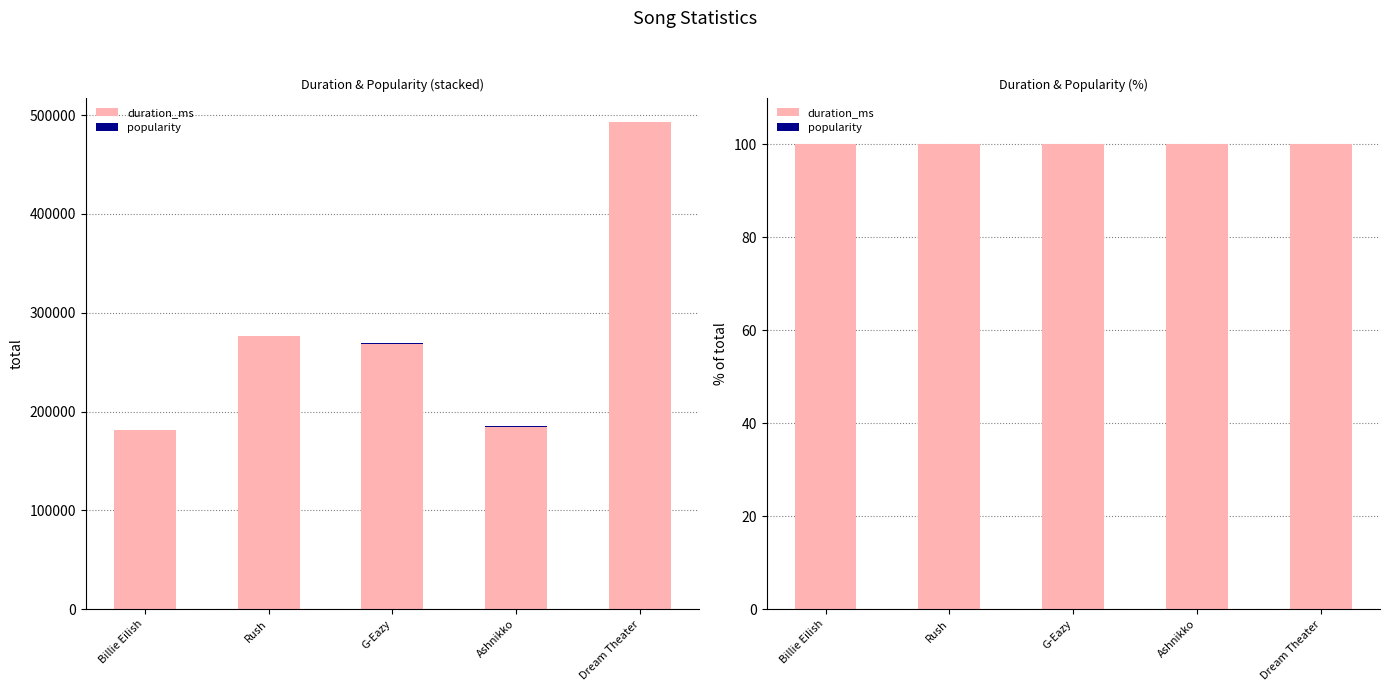

At Dream Theater, list the series in order from largest to smallest.

duration_ms, popularity